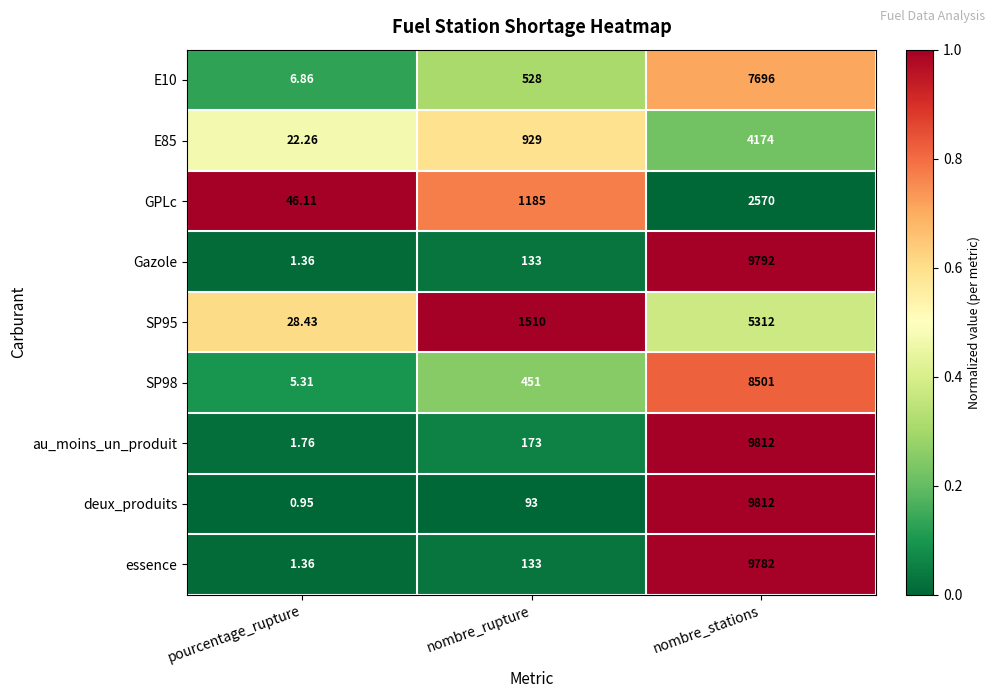

At which category is the sum across all series the highest?

nombre_stations